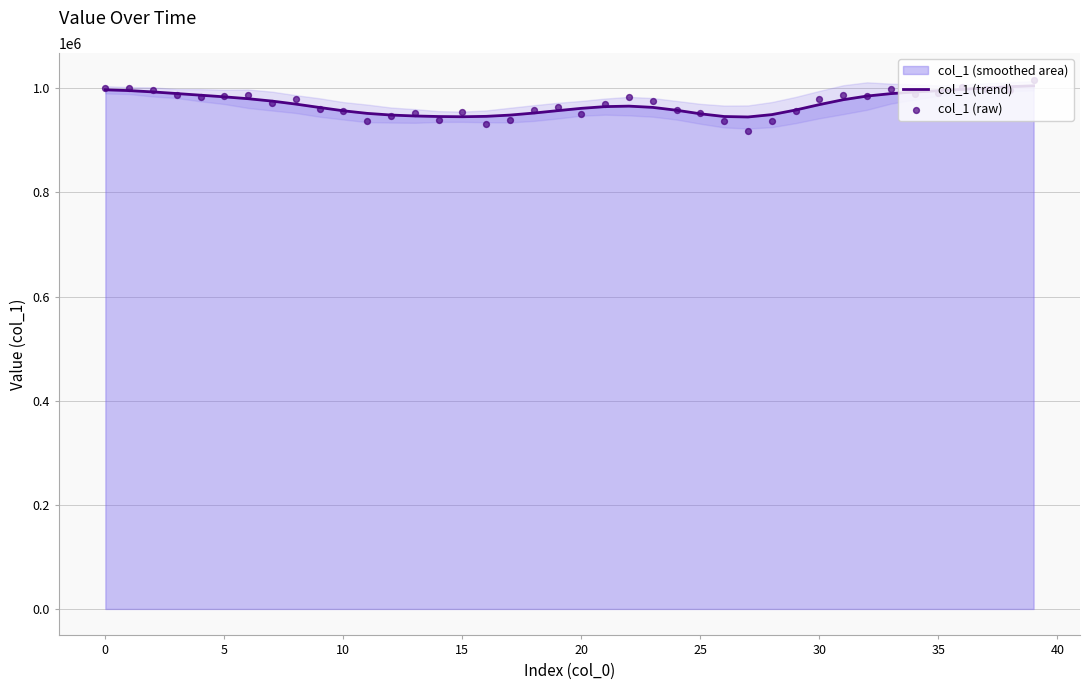

Which series contains the lowest Y value?

col_1 (raw)